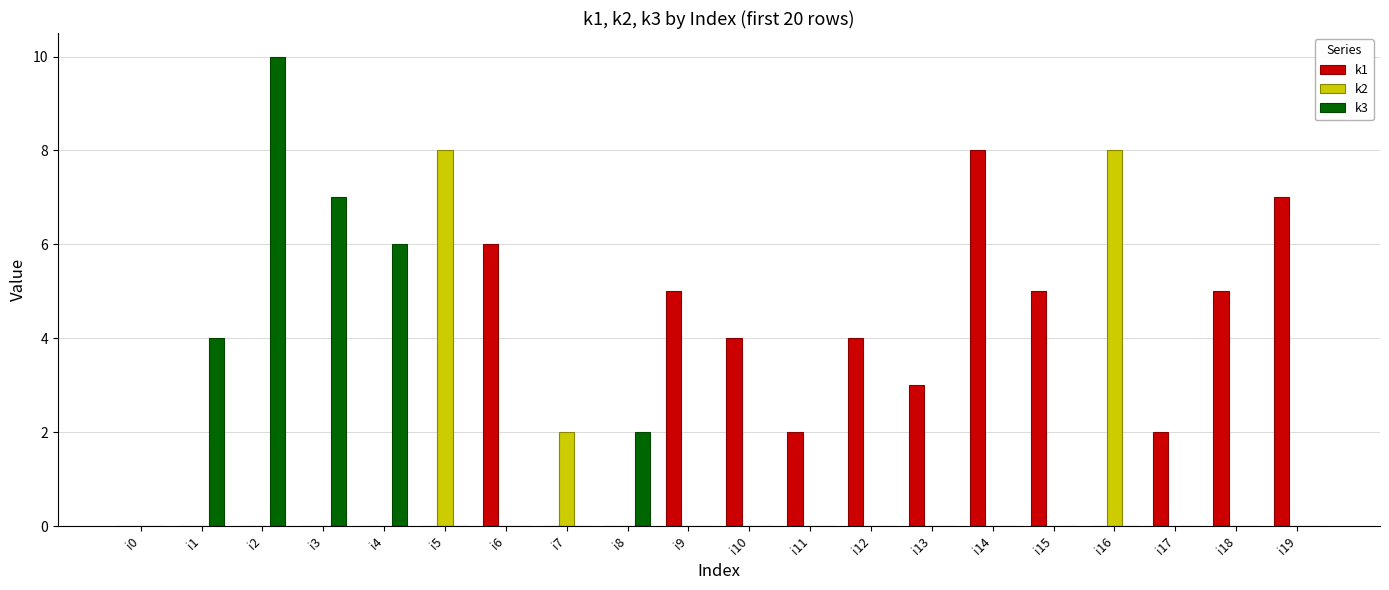

Reading right to left, what are all the values shown in this chart?

k1: i19=7	i18=5	i17=2	i16=0	i15=5	i14=8	i13=3	i12=4	i11=2	i10=4	i9=5	i8=0	i7=0	i6=6	i5=0	i4=0	i3=0	i2=0	i1=0	i0=0
k2: i19=0	i18=0	i17=0	i16=8	i15=0	i14=0	i13=0	i12=0	i11=0	i10=0	i9=0	i8=0	i7=2	i6=0	i5=8	i4=0	i3=0	i2=0	i1=0	i0=0
k3: i19=0	i18=0	i17=0	i16=0	i15=0	i14=0	i13=0	i12=0	i11=0	i10=0	i9=0	i8=2	i7=0	i6=0	i5=0	i4=6	i3=7	i2=10	i1=4	i0=0